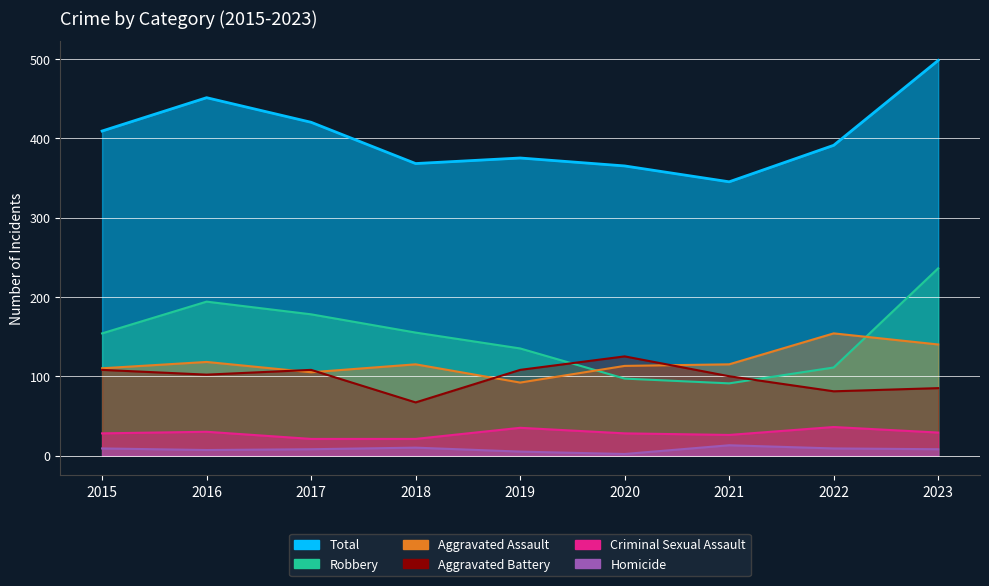

What is the greatest value displayed?

498